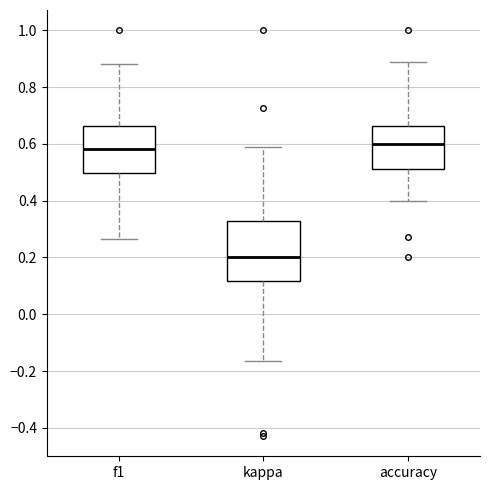

Which box is the tallest, from its lower edge to its upper edge?

kappa